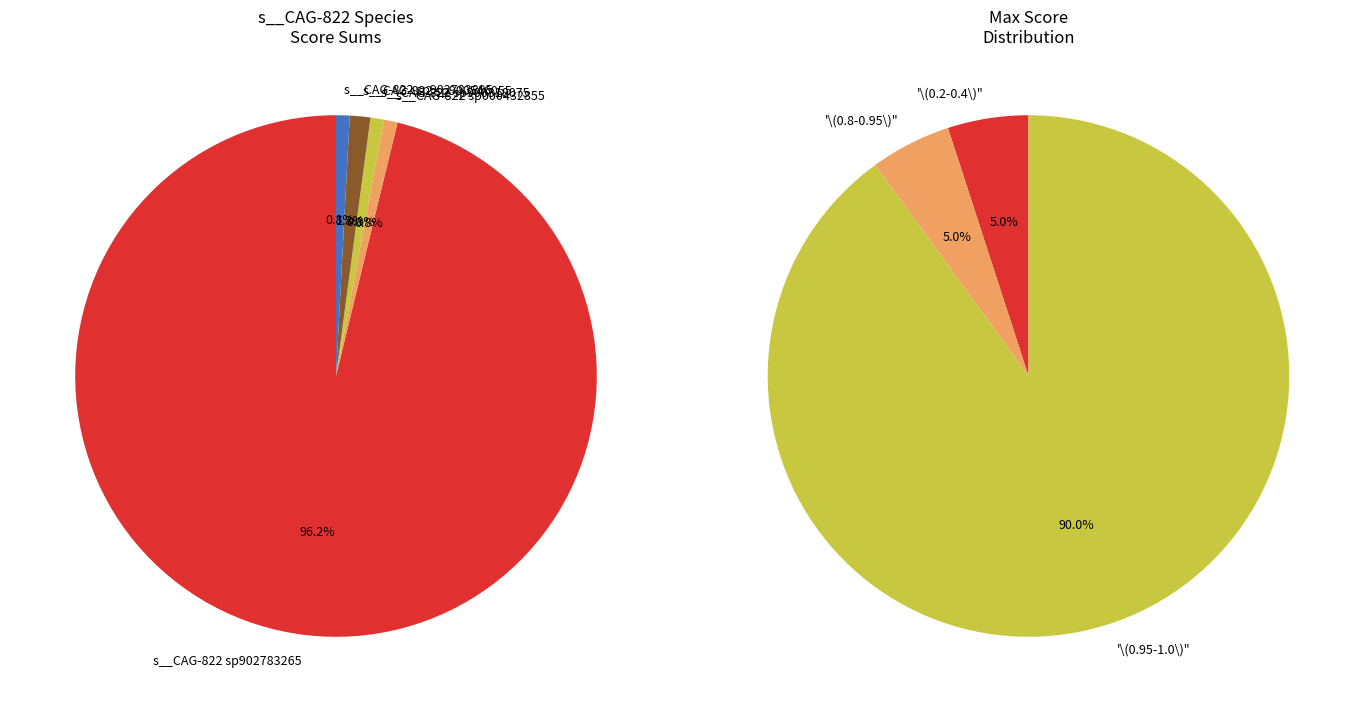

At GB_GCA_902783265.1_17.fasta, list the series in order from largest to smallest.

s__CAG-822 sp902783265, s__CAG-822 sp000432855, s__CAG-822 sp900318075, s__CAG-822 sp900546055, s__CAG-822 sp902783895